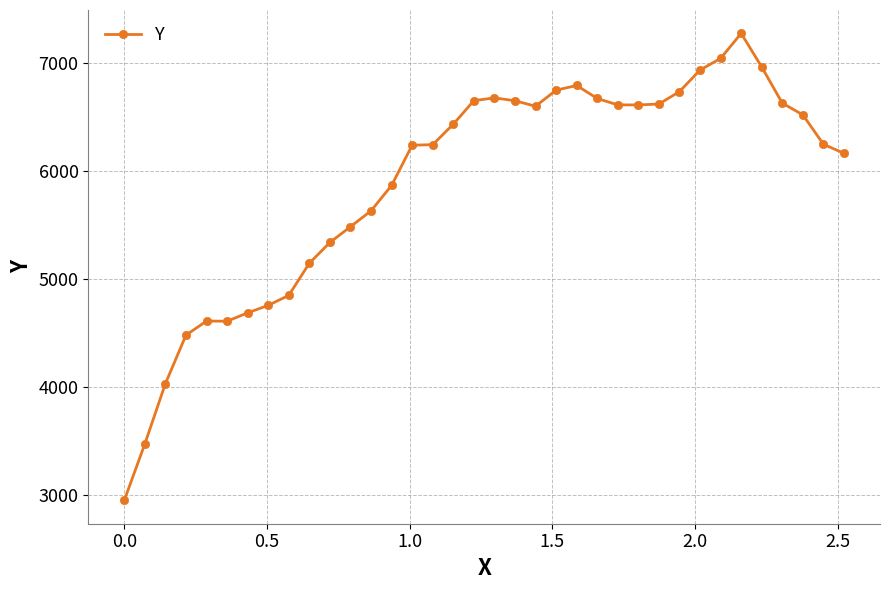

True or false: the data has more than 2 interior local peaks.

True